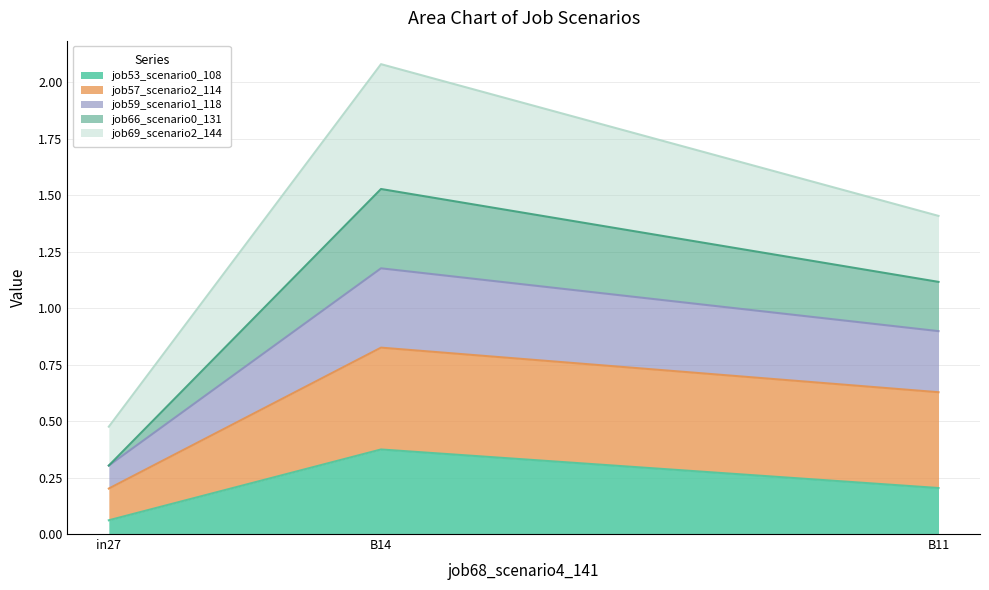

Rank the categories by job53_scenario0_108 value from highest to lowest.

B14, B11, in27